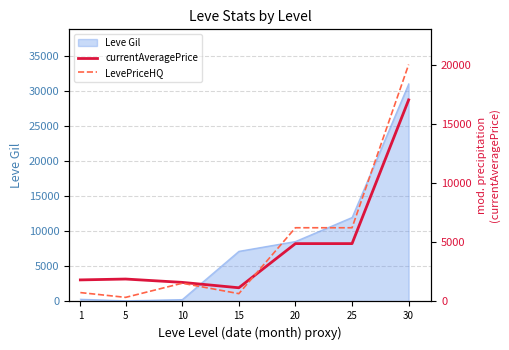

At which category does the chart reach its minimum across all series?

5